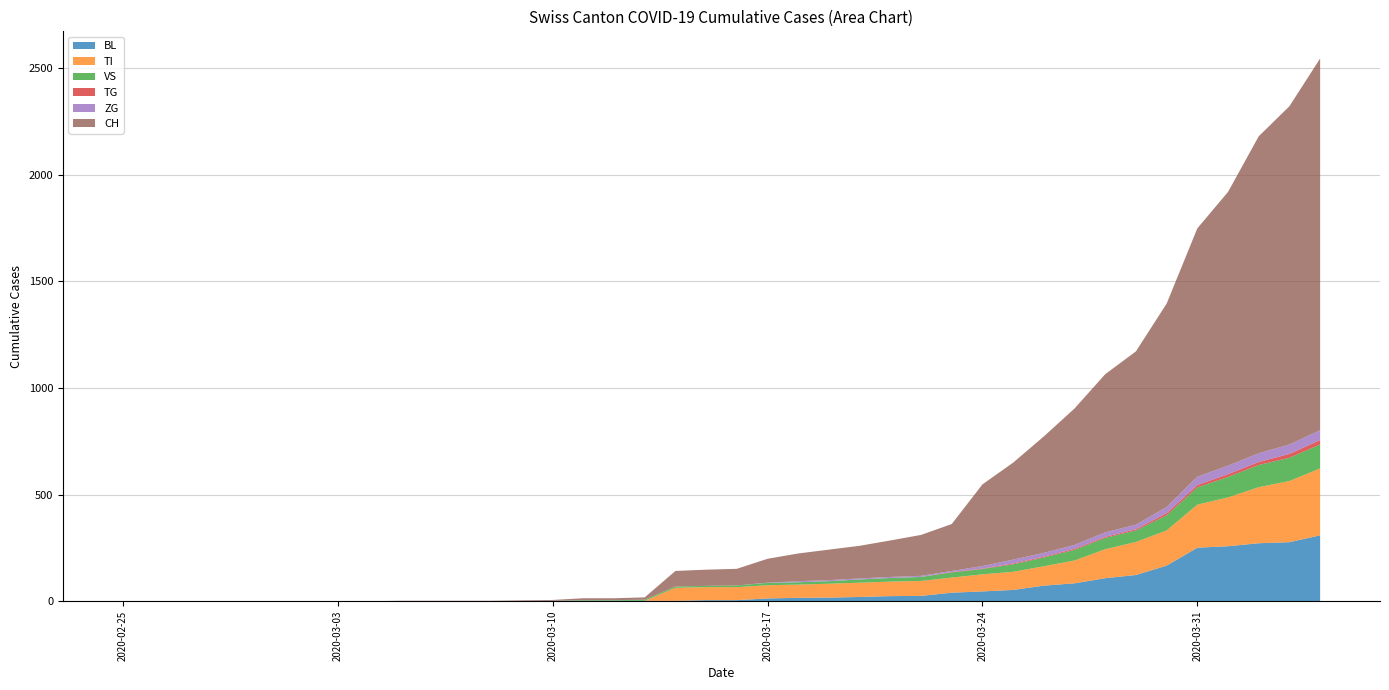

Reading left to right, extract all data points from this chart.

BL: 2020-02-25=0	2020-02-26=0	2020-02-27=0	2020-02-28=0	2020-02-29=0	2020-03-01=0	2020-03-02=0	2020-03-03=0	2020-03-04=0	2020-03-05=0	2020-03-06=0	2020-03-07=0	2020-03-08=0	2020-03-09=1	2020-03-10=2	2020-03-11=2	2020-03-12=2	2020-03-13=2	2020-03-14=2	2020-03-15=5	2020-03-16=5	2020-03-17=13	2020-03-18=16	2020-03-19=17	2020-03-20=20	2020-03-21=24	2020-03-22=25	2020-03-23=40	2020-03-24=46	2020-03-25=53	2020-03-26=73	2020-03-27=84	2020-03-28=108	2020-03-29=123	2020-03-30=167	2020-03-31=251	2020-04-01=258	2020-04-02=272	2020-04-03=277	2020-04-04=309
TI: 2020-02-25=0	2020-02-26=0	2020-02-27=0	2020-02-28=0	2020-02-29=0	2020-03-01=0	2020-03-02=0	2020-03-03=0	2020-03-04=0	2020-03-05=0	2020-03-06=0	2020-03-07=0	2020-03-08=0	2020-03-09=0	2020-03-10=0	2020-03-11=0	2020-03-12=0	2020-03-13=0	2020-03-14=61	2020-03-15=61	2020-03-16=61	2020-03-17=62	2020-03-18=62	2020-03-19=65	2020-03-20=67	2020-03-21=68	2020-03-22=70	2020-03-23=71	2020-03-24=80	2020-03-25=85	2020-03-26=91	2020-03-27=107	2020-03-28=136	2020-03-29=155	2020-03-30=165	2020-03-31=202	2020-04-01=229	2020-04-02=263	2020-04-03=287	2020-04-04=314
VS: 2020-02-25=0	2020-02-26=0	2020-02-27=0	2020-02-28=0	2020-02-29=0	2020-03-01=0	2020-03-02=0	2020-03-03=0	2020-03-04=0	2020-03-05=0	2020-03-06=0	2020-03-07=0	2020-03-08=0	2020-03-09=0	2020-03-10=0	2020-03-11=3	2020-03-12=3	2020-03-13=5	2020-03-14=6	2020-03-15=6	2020-03-16=8	2020-03-17=11	2020-03-18=11	2020-03-19=12	2020-03-20=15	2020-03-21=17	2020-03-22=19	2020-03-23=24	2020-03-24=25	2020-03-25=35	2020-03-26=41	2020-03-27=50	2020-03-28=53	2020-03-29=54	2020-03-30=71	2020-03-31=81	2020-04-01=96	2020-04-02=104	2020-04-03=109	2020-04-04=112
TG: 2020-02-25=0	2020-02-26=0	2020-02-27=0	2020-02-28=0	2020-02-29=0	2020-03-01=0	2020-03-02=0	2020-03-03=0	2020-03-04=0	2020-03-05=0	2020-03-06=0	2020-03-07=0	2020-03-08=0	2020-03-09=0	2020-03-10=0	2020-03-11=0	2020-03-12=0	2020-03-13=0	2020-03-14=0	2020-03-15=0	2020-03-16=0	2020-03-17=0	2020-03-18=0	2020-03-19=0	2020-03-20=0	2020-03-21=0	2020-03-22=0	2020-03-23=2	2020-03-24=2	2020-03-25=4	2020-03-26=4	2020-03-27=5	2020-03-28=5	2020-03-29=6	2020-03-30=10	2020-03-31=11	2020-04-01=13	2020-04-02=14	2020-04-03=18	2020-04-04=21
ZG: 2020-02-25=0	2020-02-26=0	2020-02-27=0	2020-02-28=0	2020-02-29=0	2020-03-01=0	2020-03-02=0	2020-03-03=0	2020-03-04=0	2020-03-05=0	2020-03-06=0	2020-03-07=0	2020-03-08=0	2020-03-09=0	2020-03-10=0	2020-03-11=0	2020-03-12=0	2020-03-13=0	2020-03-14=0	2020-03-15=0	2020-03-16=0	2020-03-17=1	2020-03-18=5	2020-03-19=5	2020-03-20=5	2020-03-21=5	2020-03-22=5	2020-03-23=5	2020-03-24=12	2020-03-25=18	2020-03-26=18	2020-03-27=18	2020-03-28=21	2020-03-29=21	2020-03-30=29	2020-03-31=39	2020-04-01=40	2020-04-02=41	2020-04-03=44	2020-04-04=46
CH: 2020-02-25=0	2020-02-26=0	2020-02-27=0	2020-02-28=0	2020-02-29=0	2020-03-01=0	2020-03-02=0	2020-03-03=0	2020-03-04=0	2020-03-05=2	2020-03-06=2	2020-03-07=2	2020-03-08=2	2020-03-09=3	2020-03-10=4	2020-03-11=9	2020-03-12=9	2020-03-13=11	2020-03-14=73	2020-03-15=76	2020-03-16=78	2020-03-17=112	2020-03-18=130	2020-03-19=143	2020-03-20=153	2020-03-21=171	2020-03-22=192	2020-03-23=220	2020-03-24=383	2020-03-25=455	2020-03-26=546	2020-03-27=640	2020-03-28=742	2020-03-29=813	2020-03-30=954	2020-03-31=1165	2020-04-01=1284	2020-04-02=1487	2020-04-03=1587	2020-04-04=1744